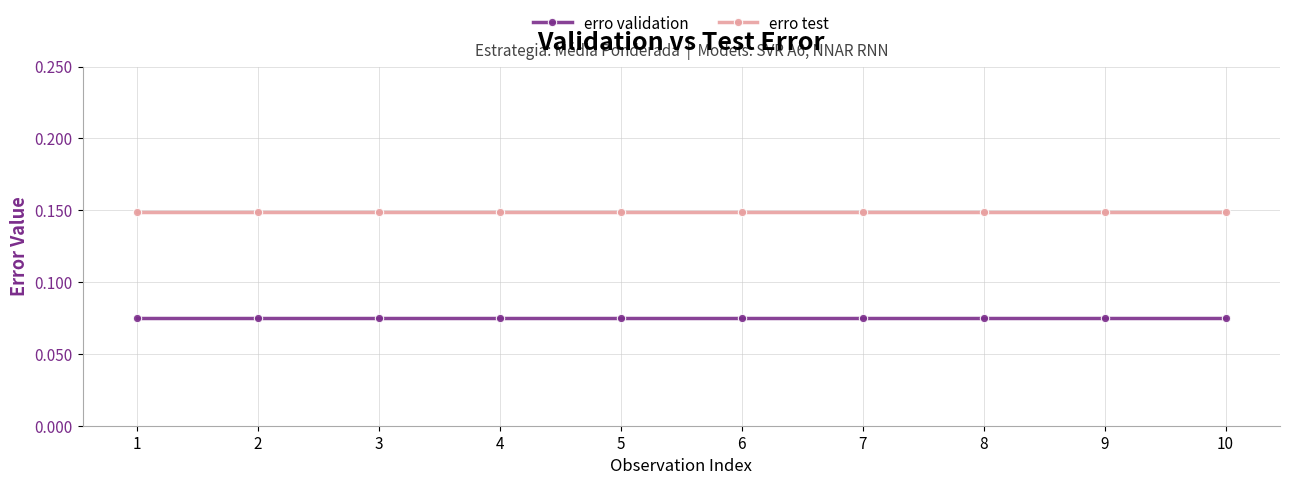

What is the sum of all erro validation values?

0.8